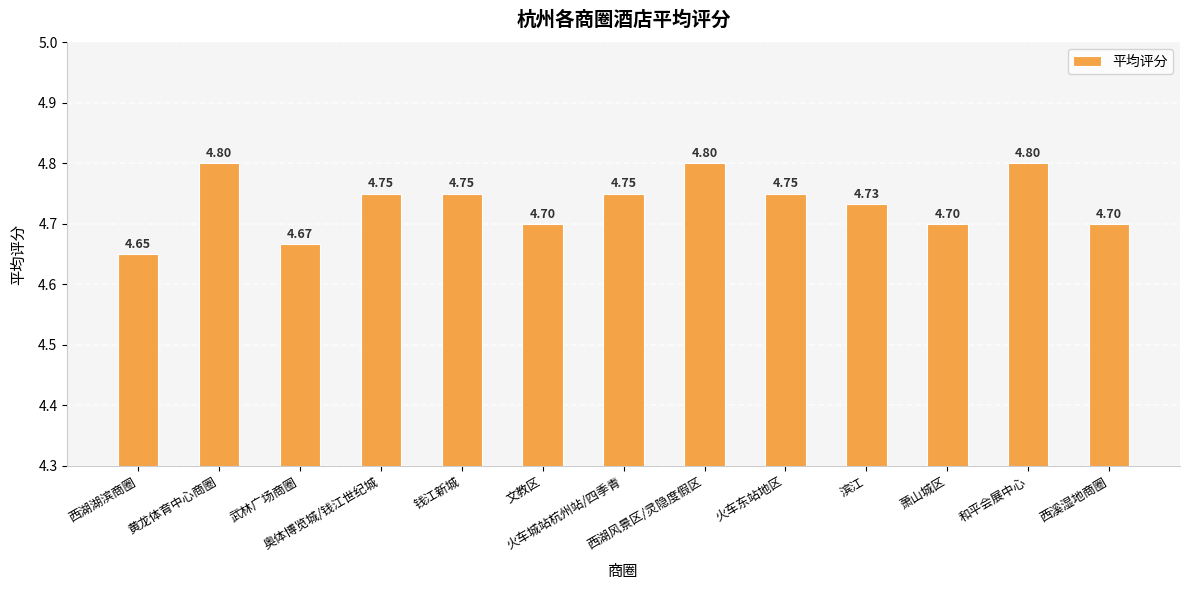

True or false: the data shows 8.4 at 黄龙体育中心商圈.

False